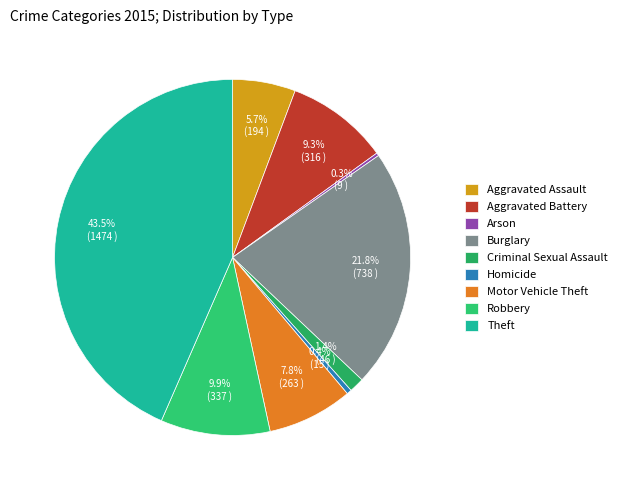

To the nearest percent, what is the difference between the largest and smallest slice percentages?

43%